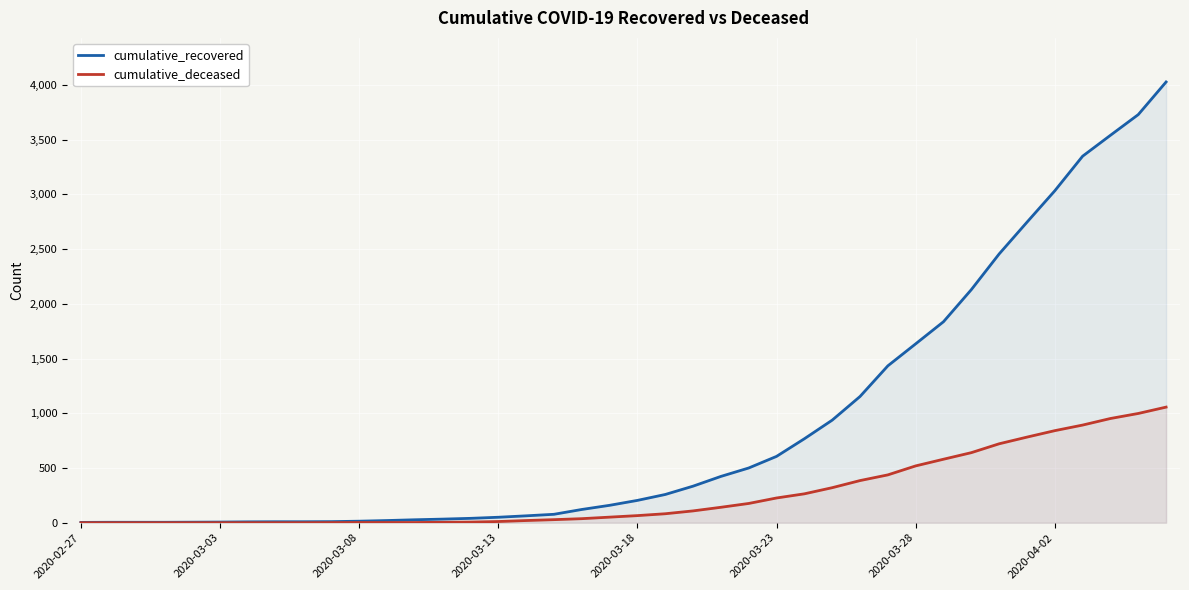

What is the difference between the second highest and minimum values in the cumulative_deceased series?

998